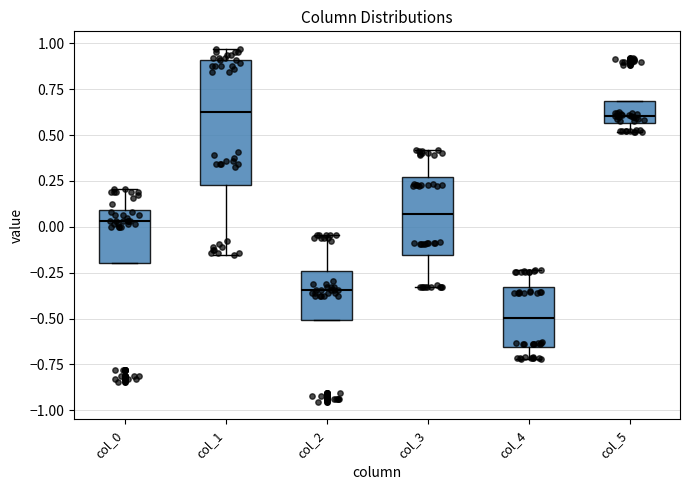

Reading left to right, read every box against the y-axis: the position of its median line, the range the box covers, and the ends of its whiskers. The values are not printed on the chart, so give them approximately, as read against the axis.

col_0: median 0.05, box -0.20 to 0.10, whiskers -0.20 to 0.20
col_1: median 0.65, box 0.25 to 0.90, whiskers -0.15 to 0.95
col_2: median -0.35, box -0.50 to -0.25, whiskers -0.50 to -0.05
col_3: median 0.05, box -0.15 to 0.25, whiskers -0.35 to 0.40
col_4: median -0.50, box -0.65 to -0.35, whiskers -0.70 to -0.25
col_5: median 0.60, box 0.55 to 0.70, whiskers 0.50 to 0.70